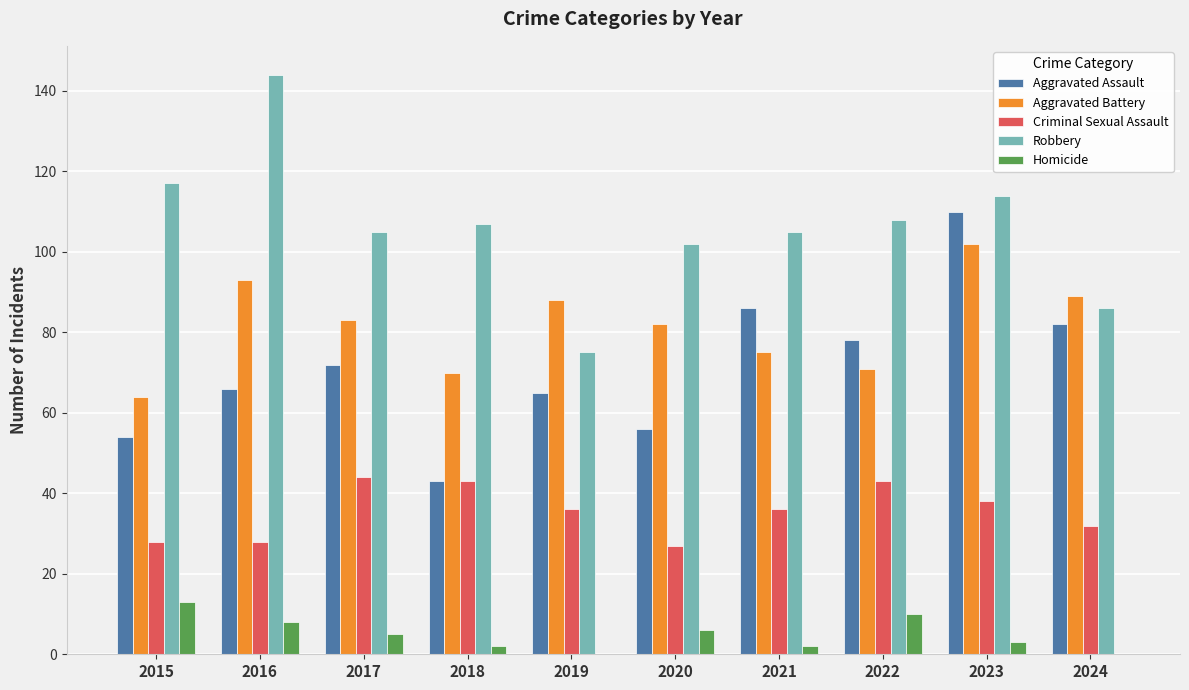

What is the approximate value of Aggravated Assault at 2016?

66